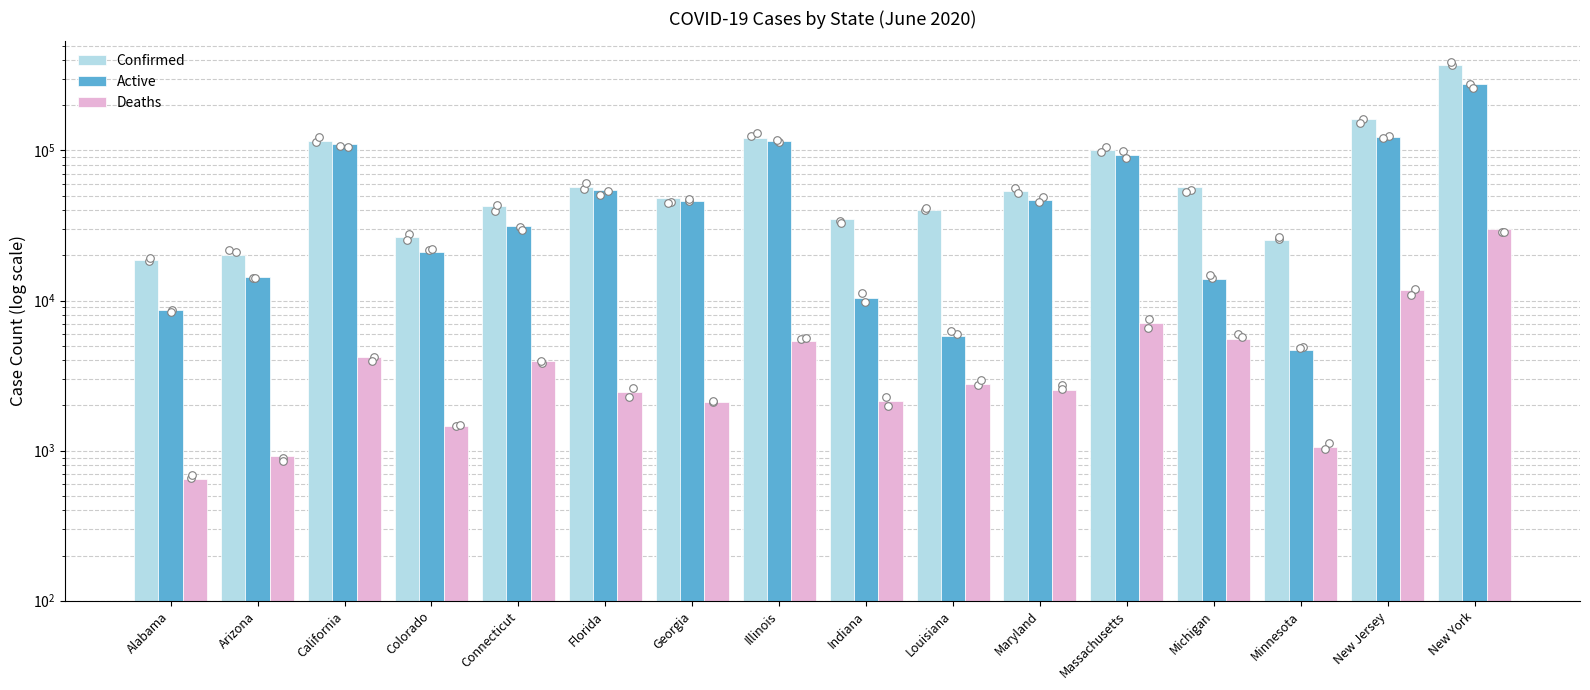

At which category is the sum across all series the highest?

New York